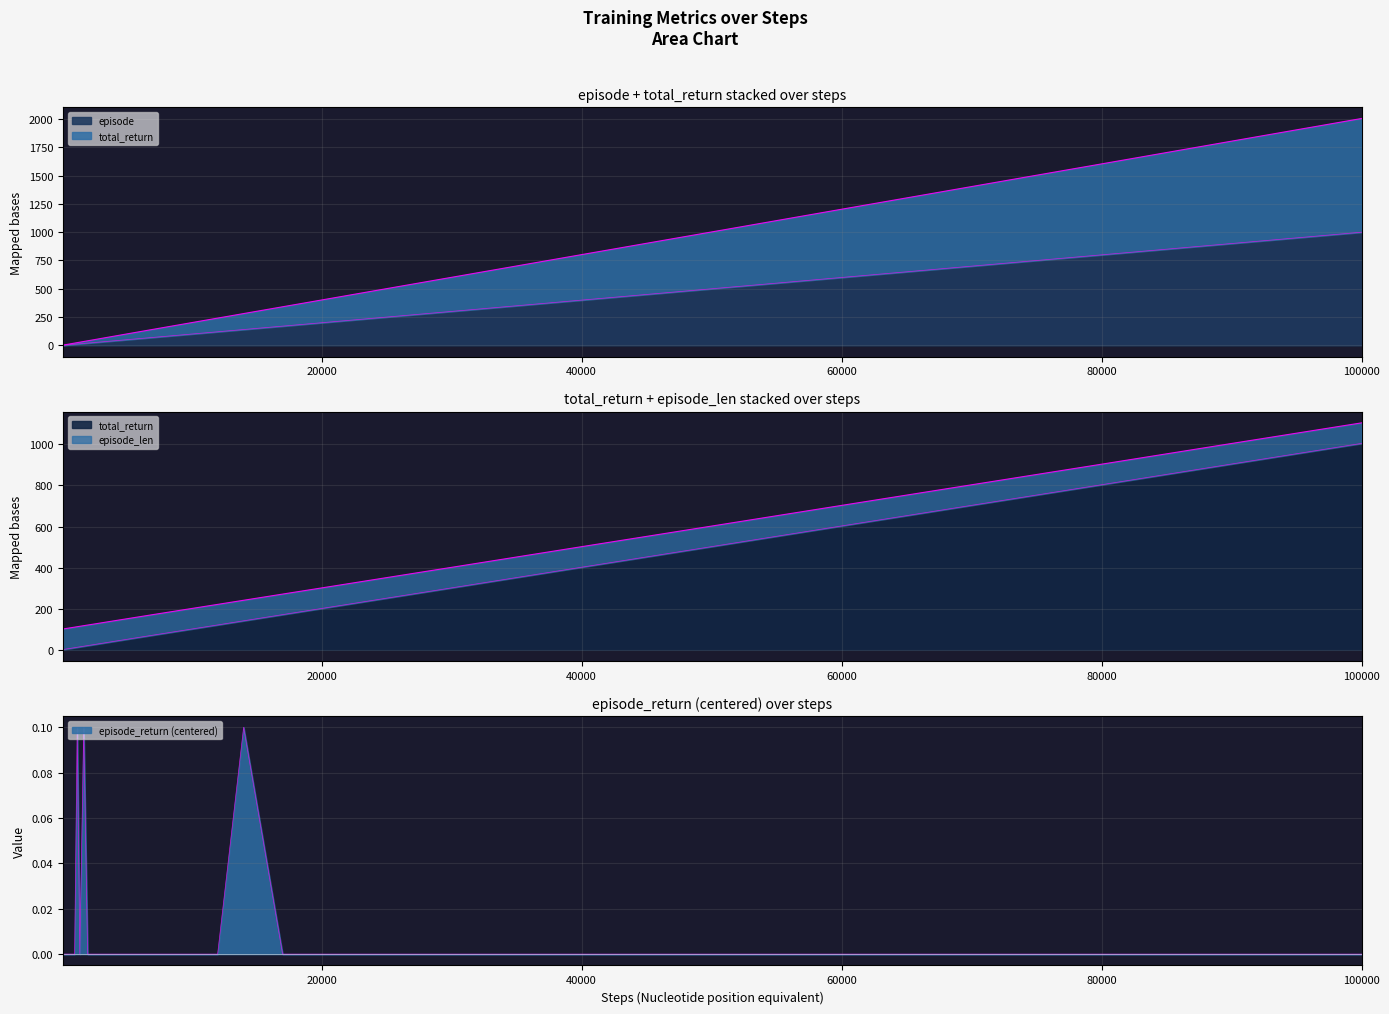

Rank the series by their maximum value, from lowest to highest.

episode_return, episode, total_return